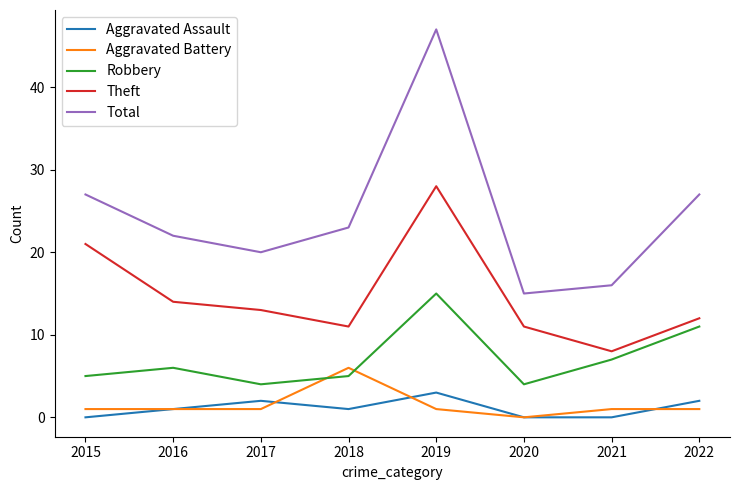

What is the spread (max minus min) of values at 2018?

22